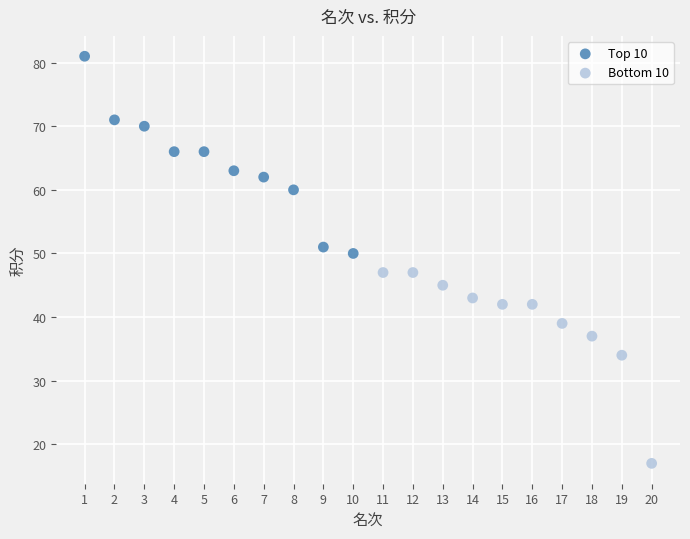

What are all the series names shown in the legend?

Top 10, Bottom 10